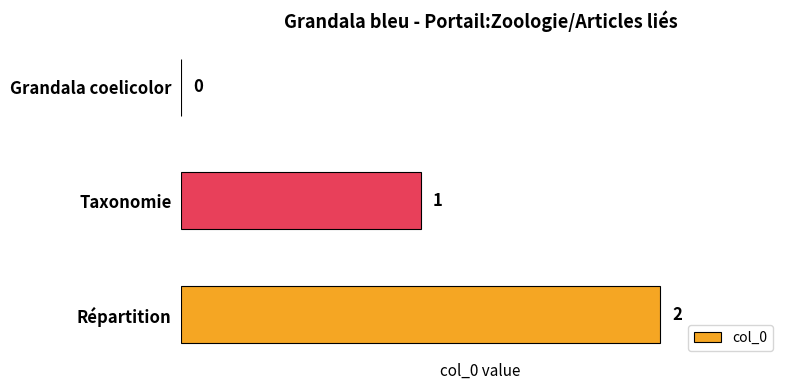

What is the sum of all values?

3